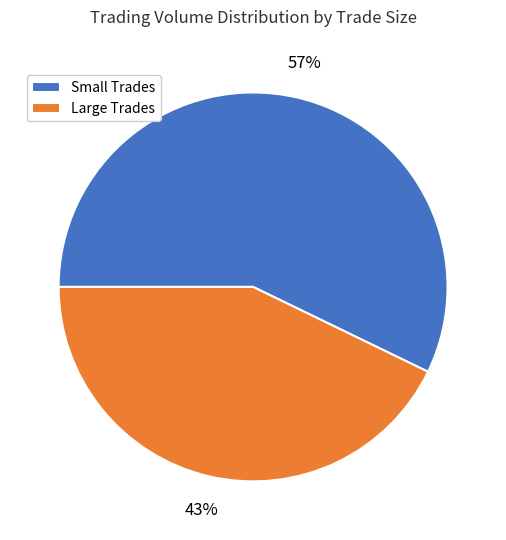

Is there any slice that represents more than half of the pie?

Yes